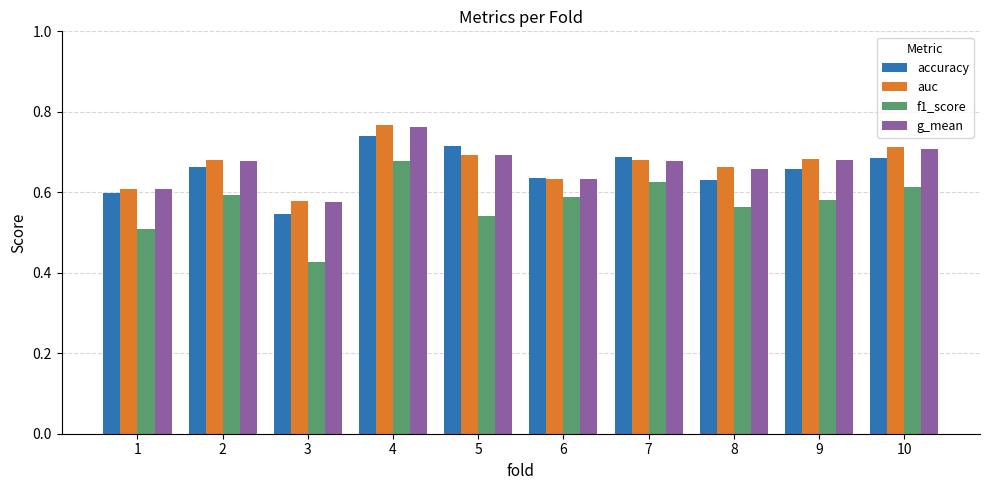

What is the sum of all auc values?

6.7